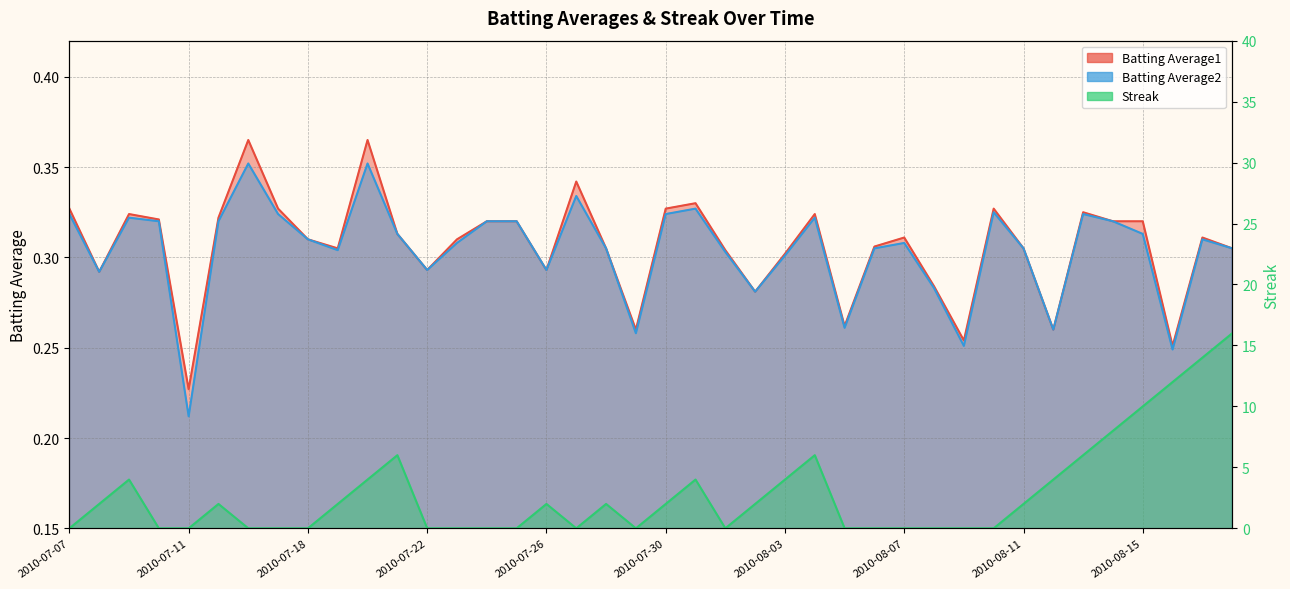

Which series has the largest total across all categories?

Streak